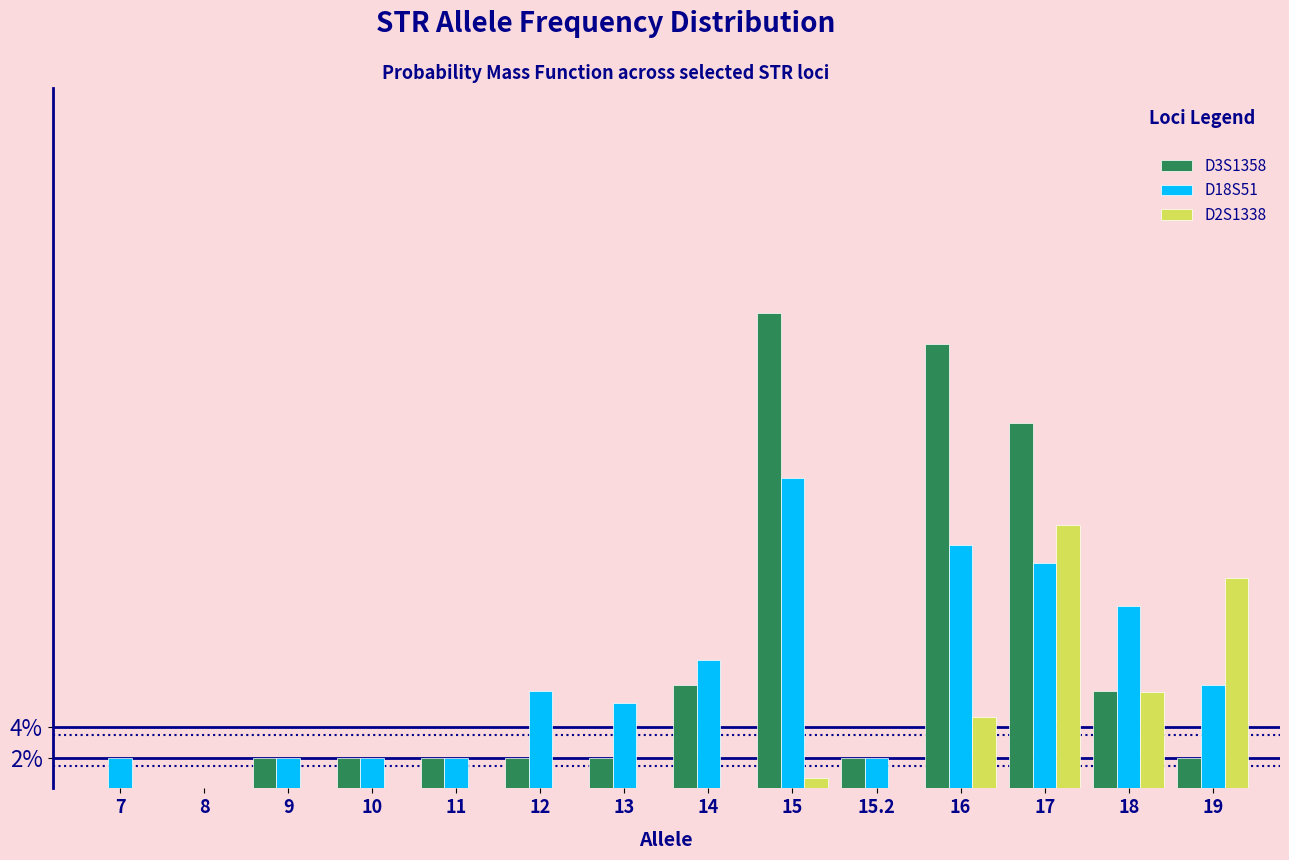

What are all the series names shown in the legend?

D3S1358, D18S51, D2S1338